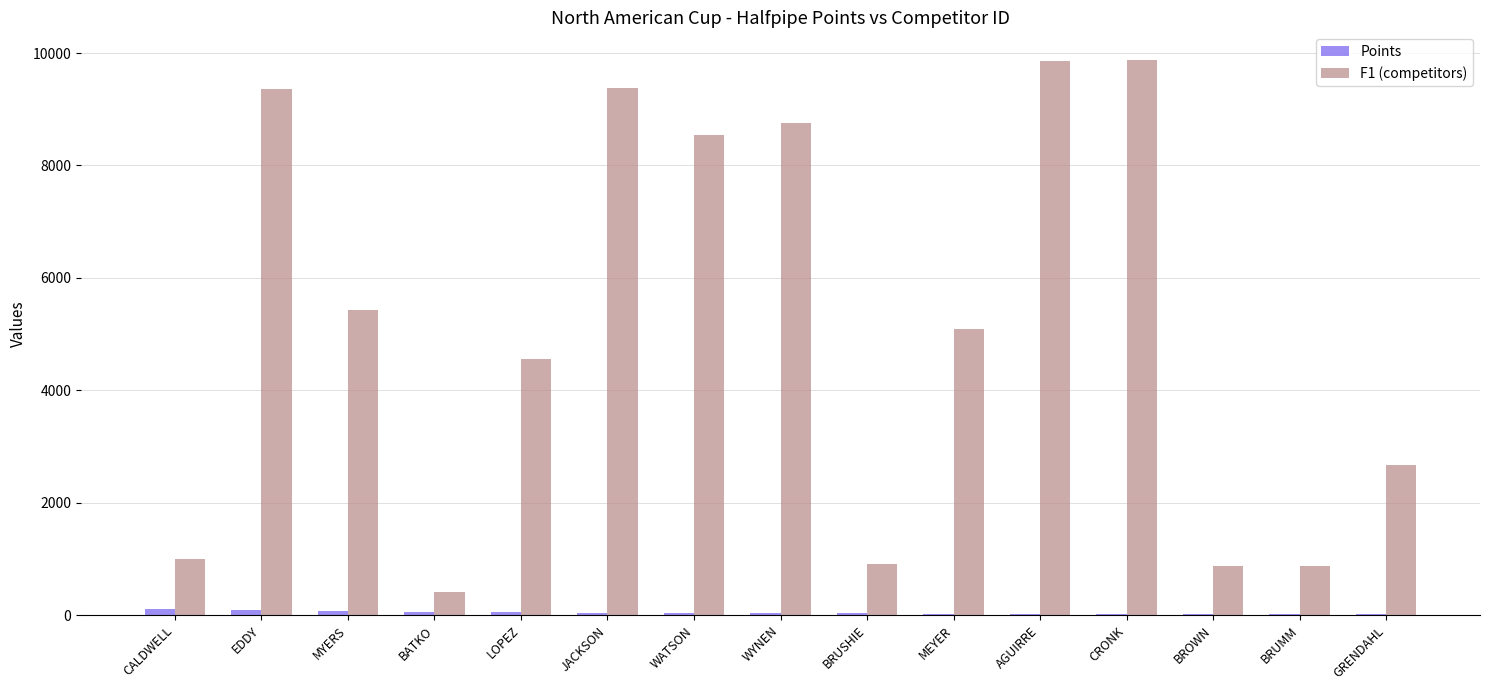

Between JACKSON and BROWN, which series saw the biggest shift?

F1 (competitors)